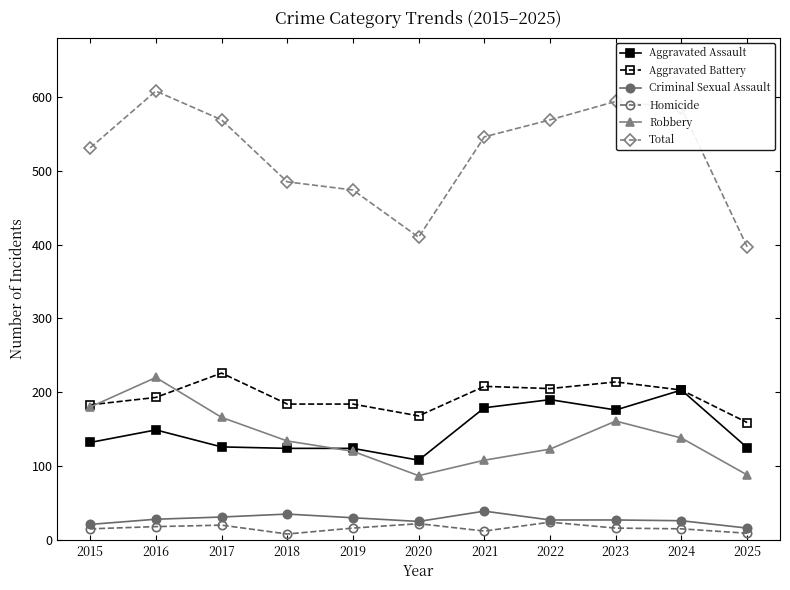

At how many categories does at least one series exceed 292?

11